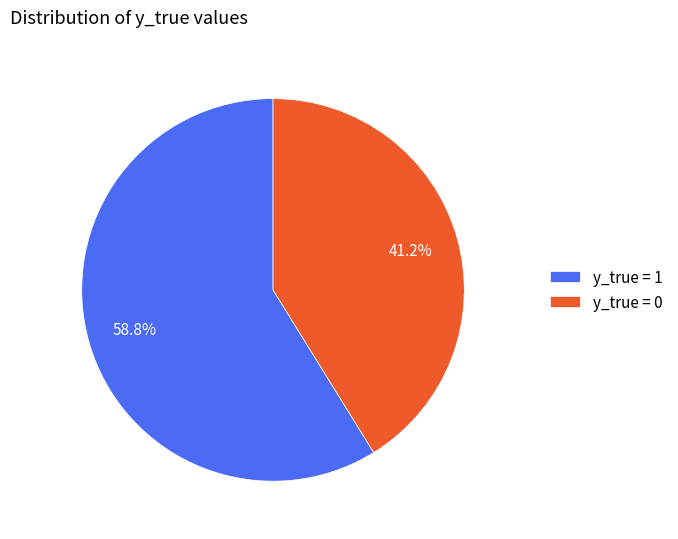

Is there any slice that represents more than half of the pie?

Yes